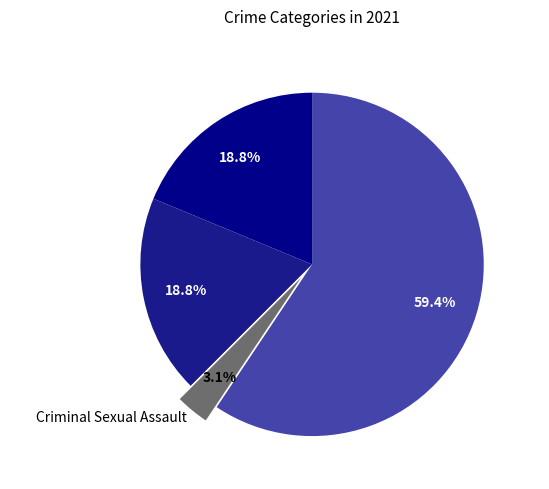

Is the sum of Criminal Sexual Assault and Aggravated Battery greater than half?

No